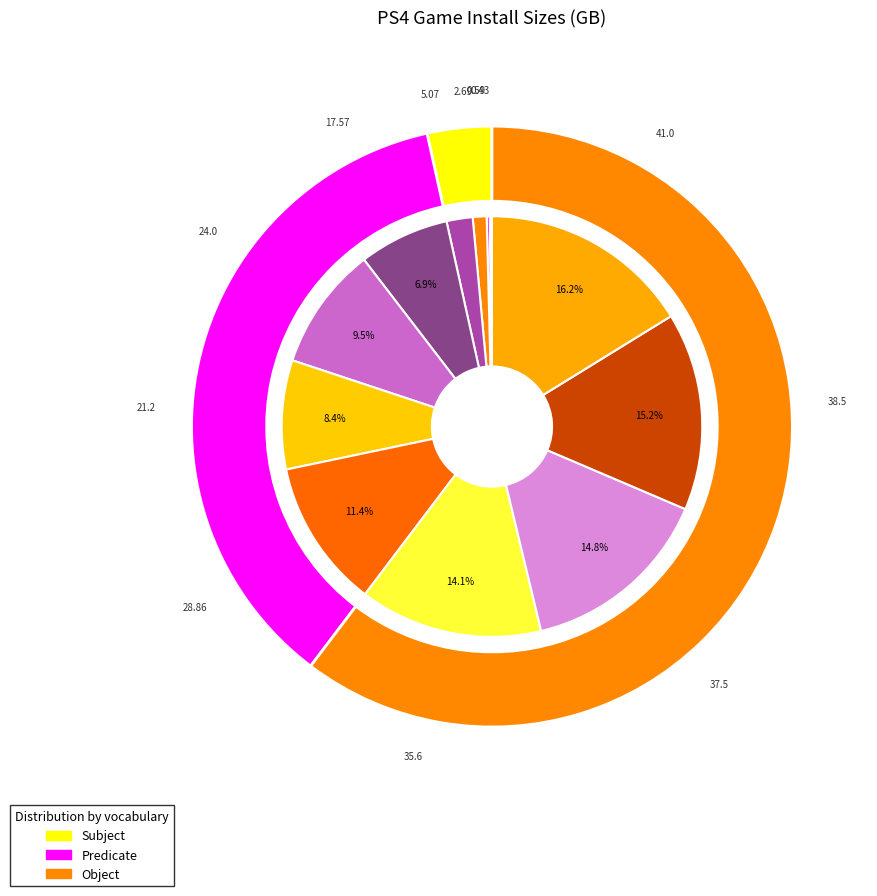

True or false: Knack accounts for 22% of the total.

False